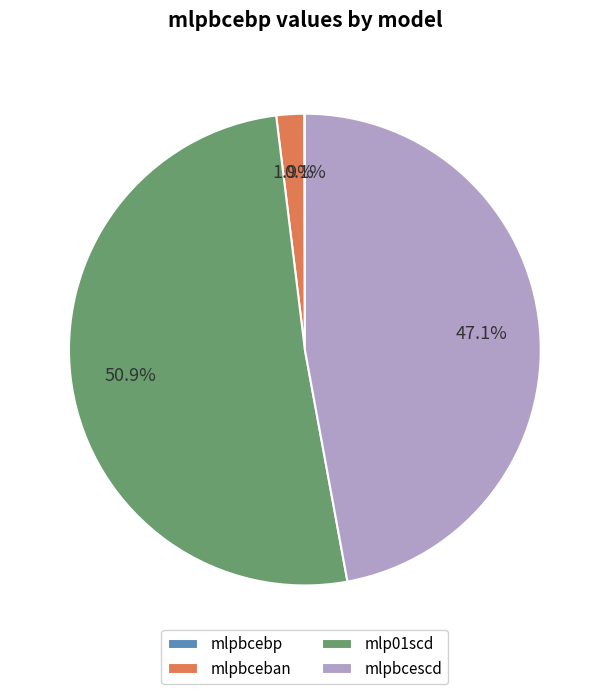

Which category has the biggest portion of the pie?

mlp01scd